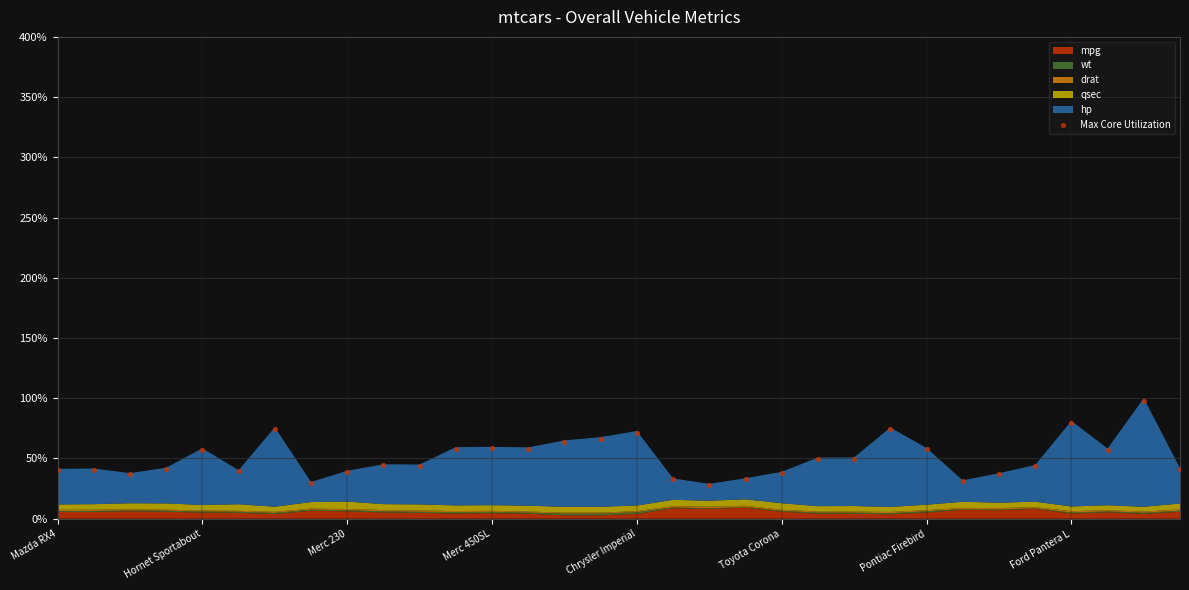

What is the range of Y values (max minus min)?

69.7